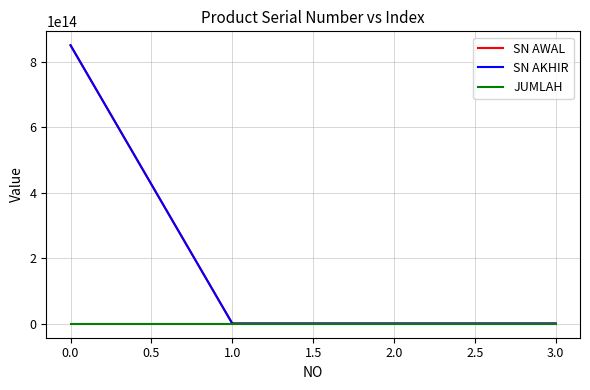

Is this an area chart (filled region under the line)?

No